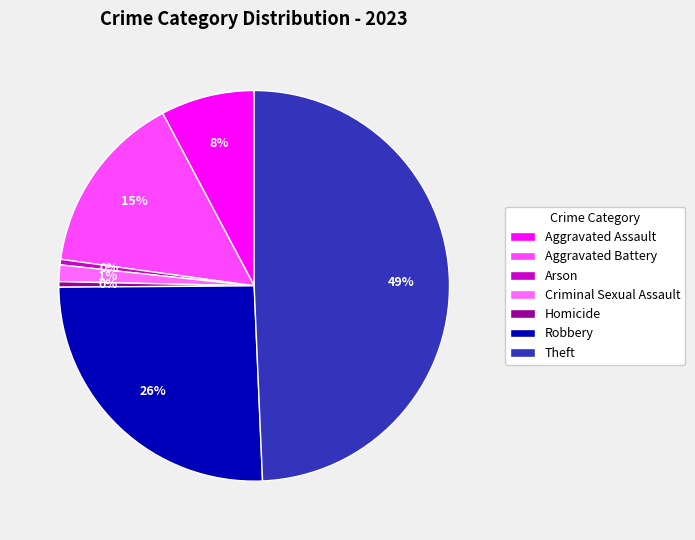

How much of the chart is everything except Robbery?

74.4%